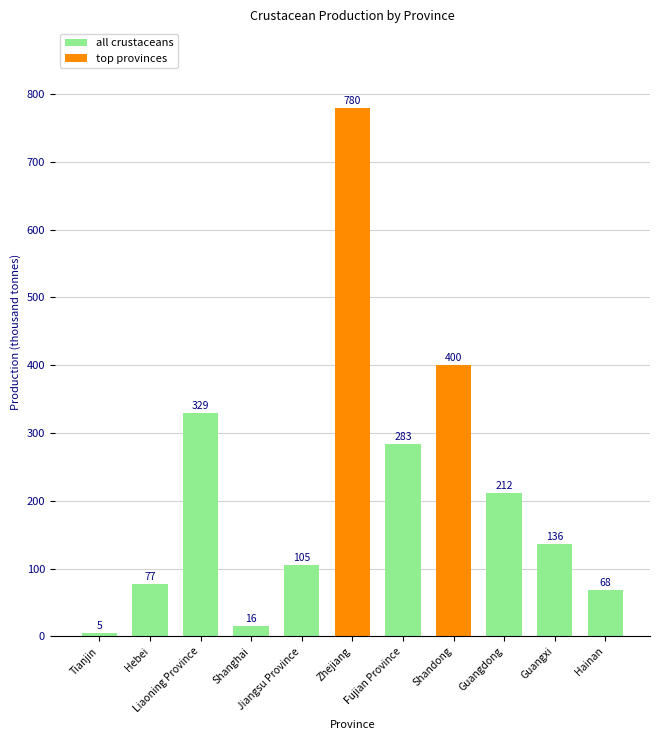

List the labels in order of value, largest first.

Zhejiang, Shandong, Liaoning Province, Fujian Province, Guangdong, Guangxi, Jiangsu Province, Hebei, Hainan, Shanghai, Tianjin